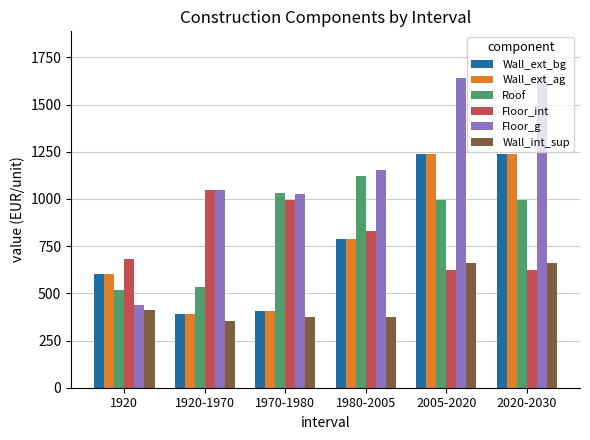

Which series has the largest total across all categories?

Floor_g